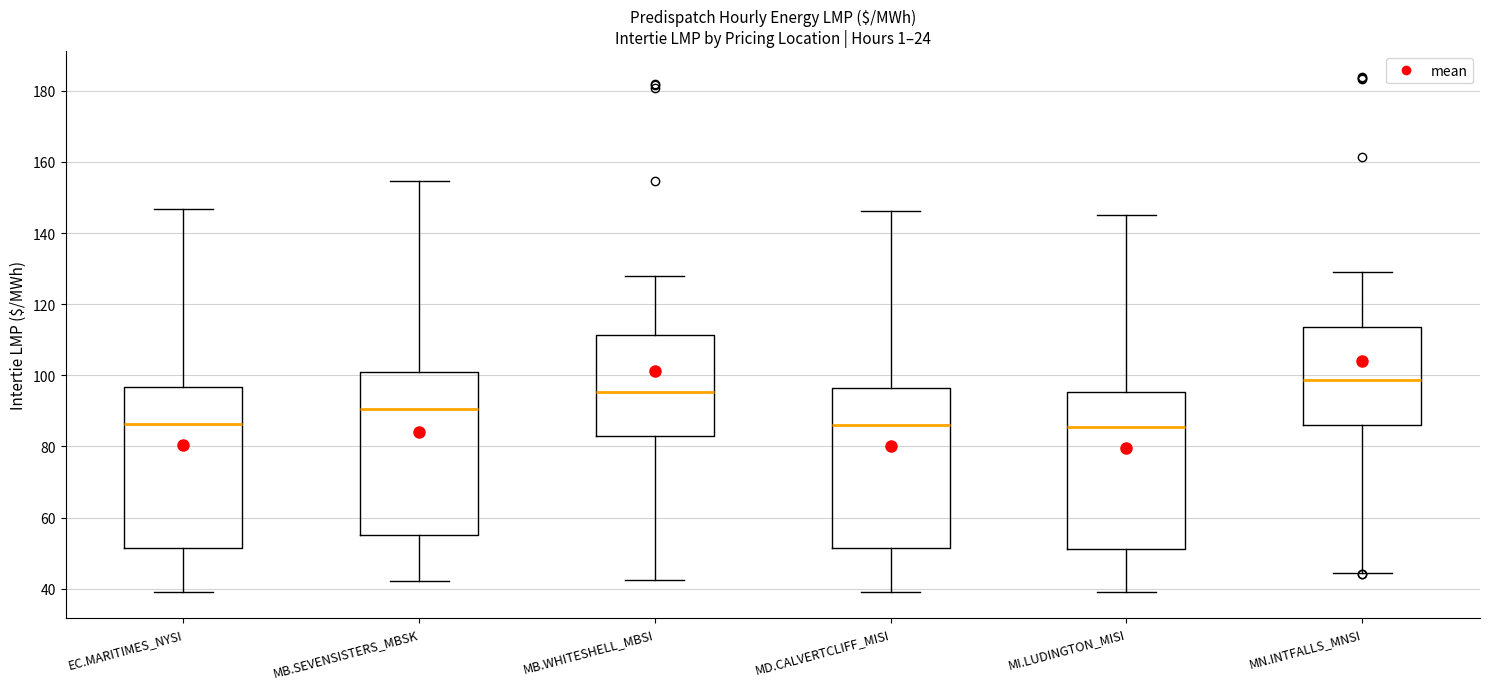

Where is the upper edge of the box for MB.SEVENSISTERS_MBSK on the y-axis? The values are not printed on the chart, so give them approximately, as read against the axis.

100